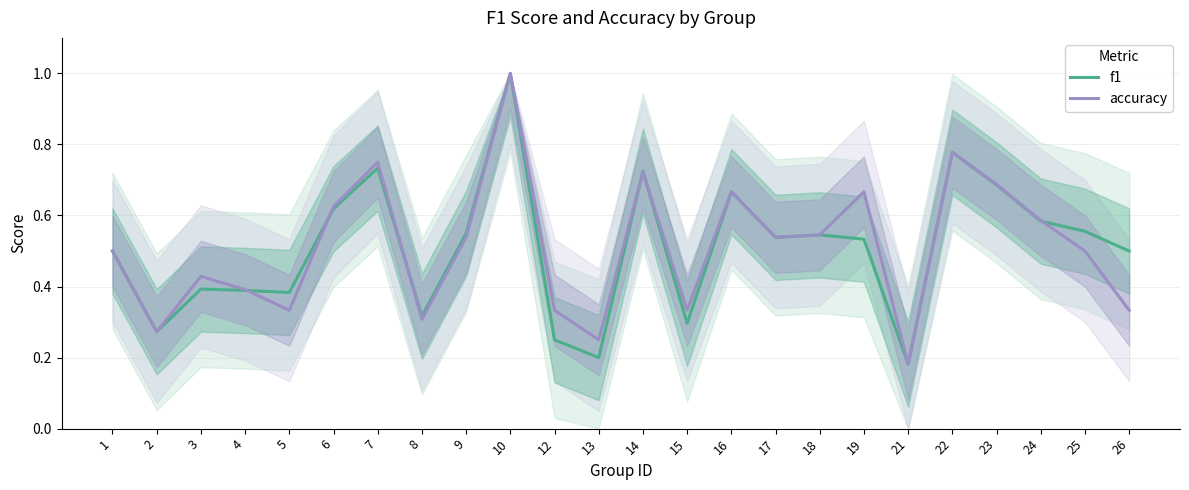

How many lines are shown in the chart?

2